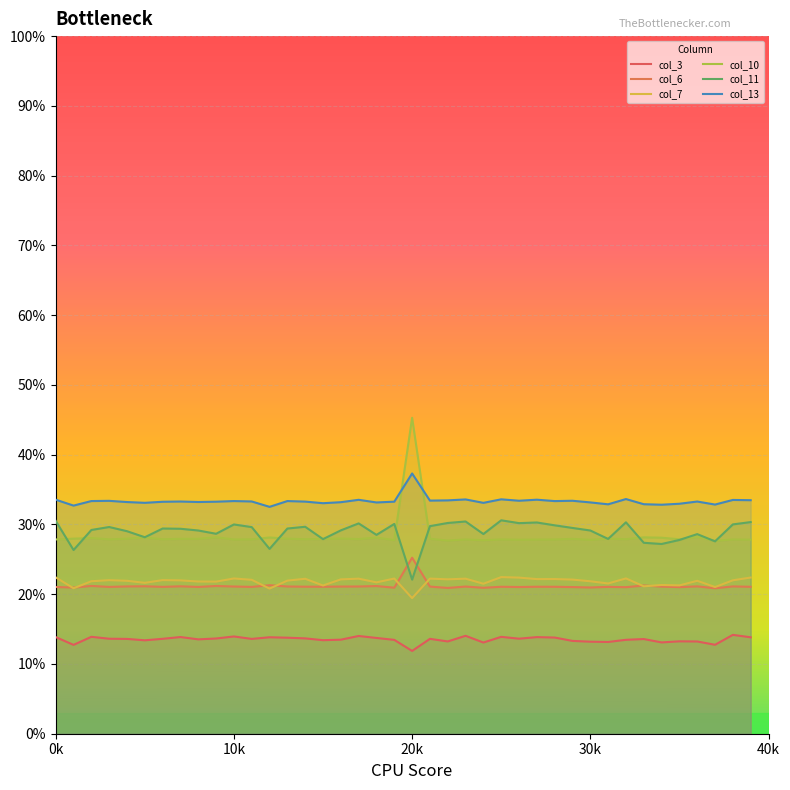

What are all the series names shown in the legend?

col_3, col_6, col_7, col_10, col_11, col_13